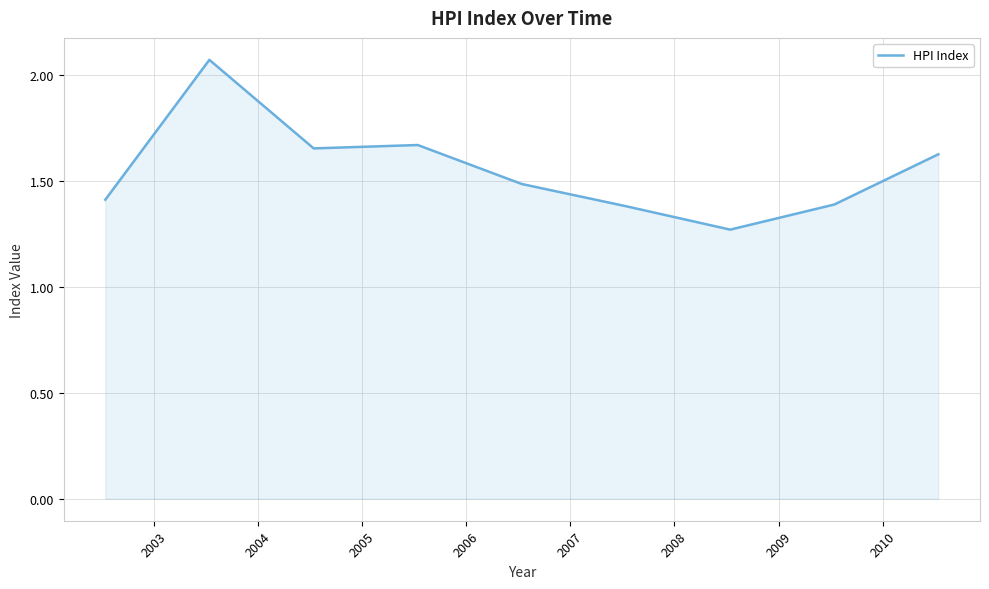

What is the difference between the maximum and minimum values?

0.8